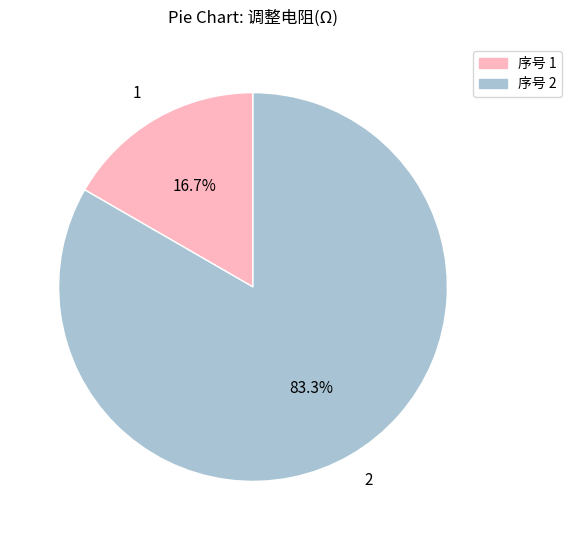

Between 2 and 1, which is larger?

2